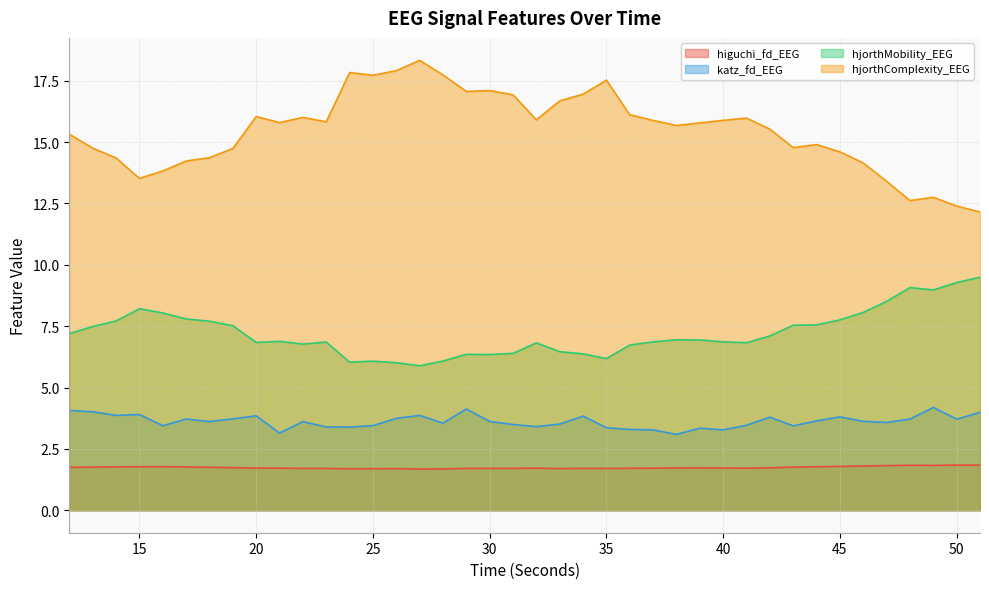

The value of katz_fd_EEG at 34 is 1.7. True or false?

False